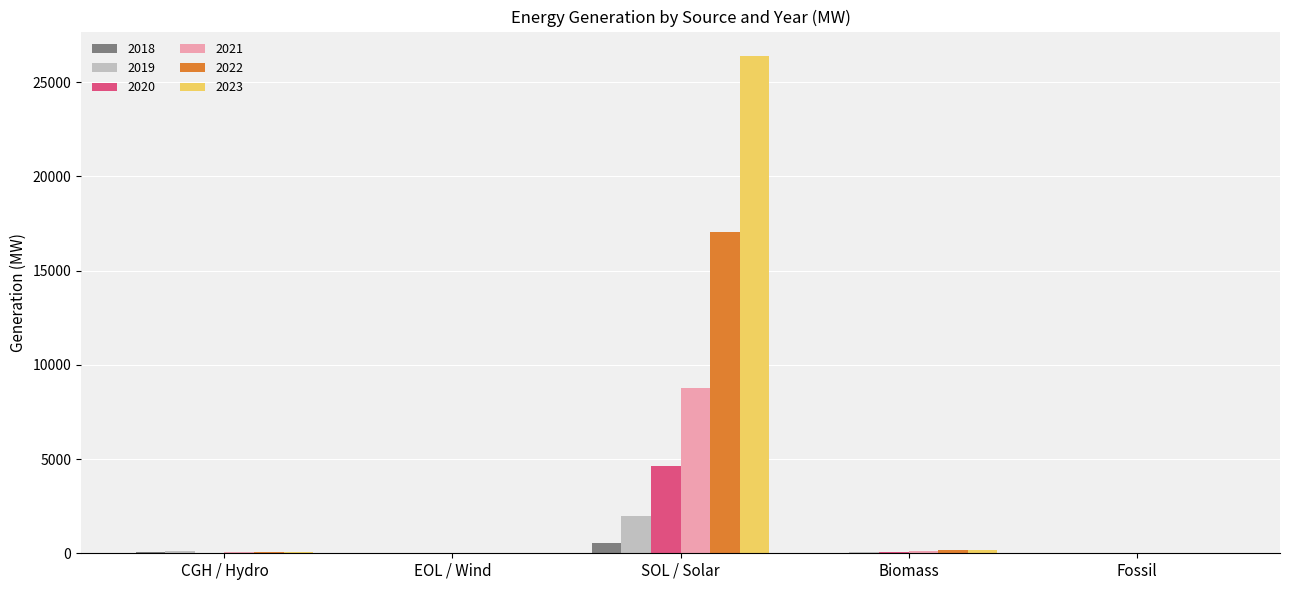

Does the chart contain stacked bars?

No